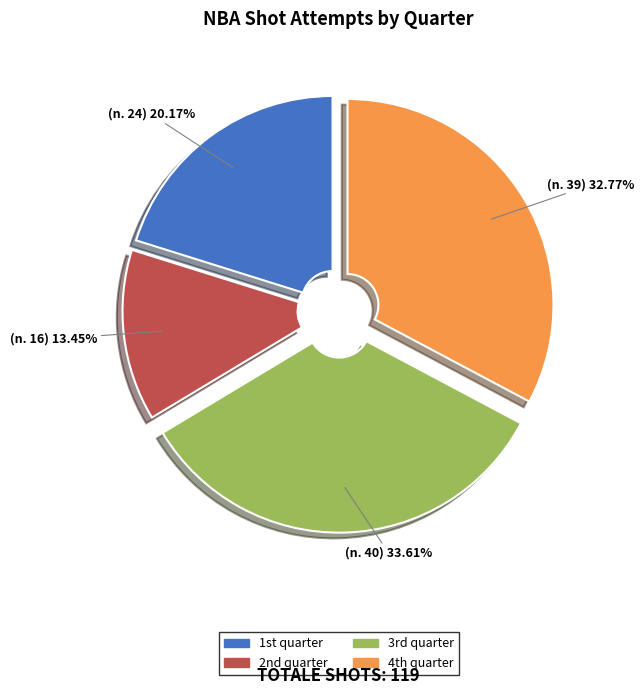

To the nearest percent, what is the difference between the largest and smallest slice percentages?

20%